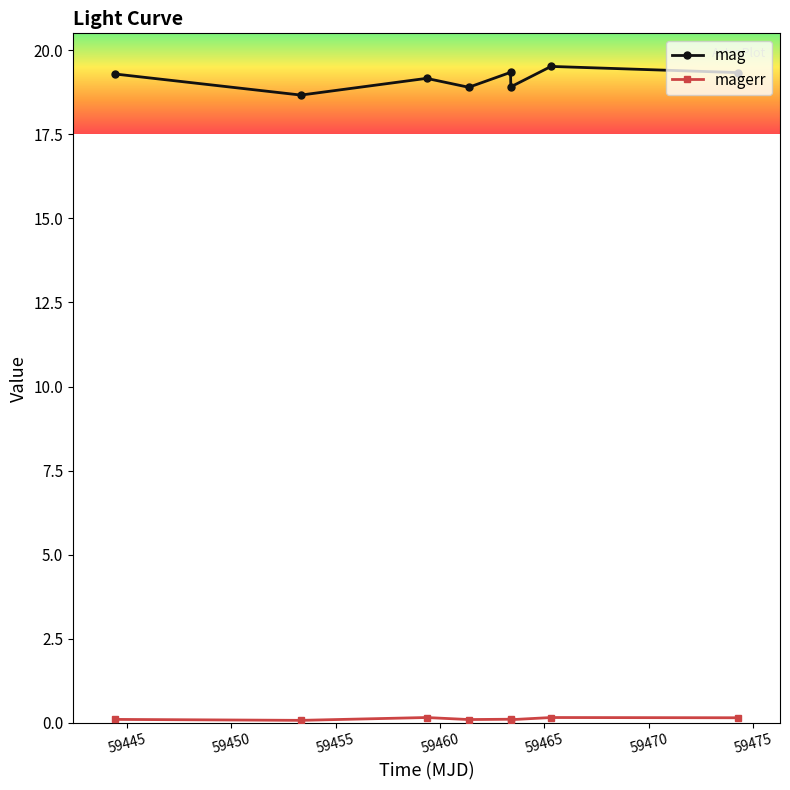

Which series has the widest spread of values?

mag